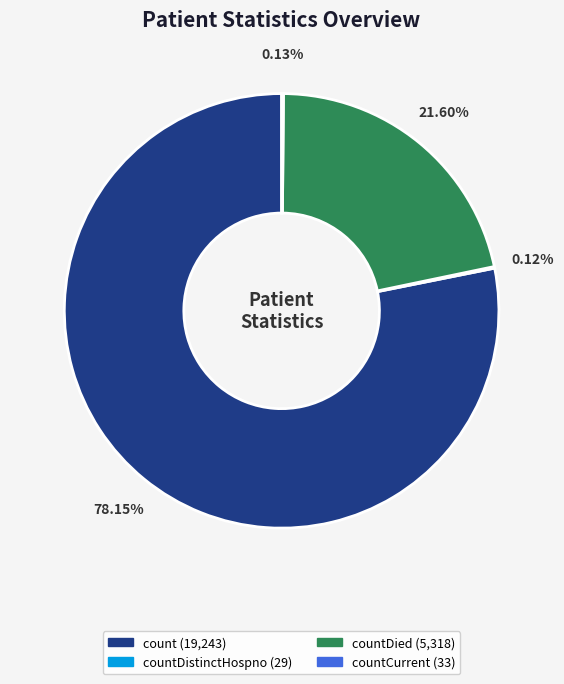

Is there a majority slice in this chart?

Yes